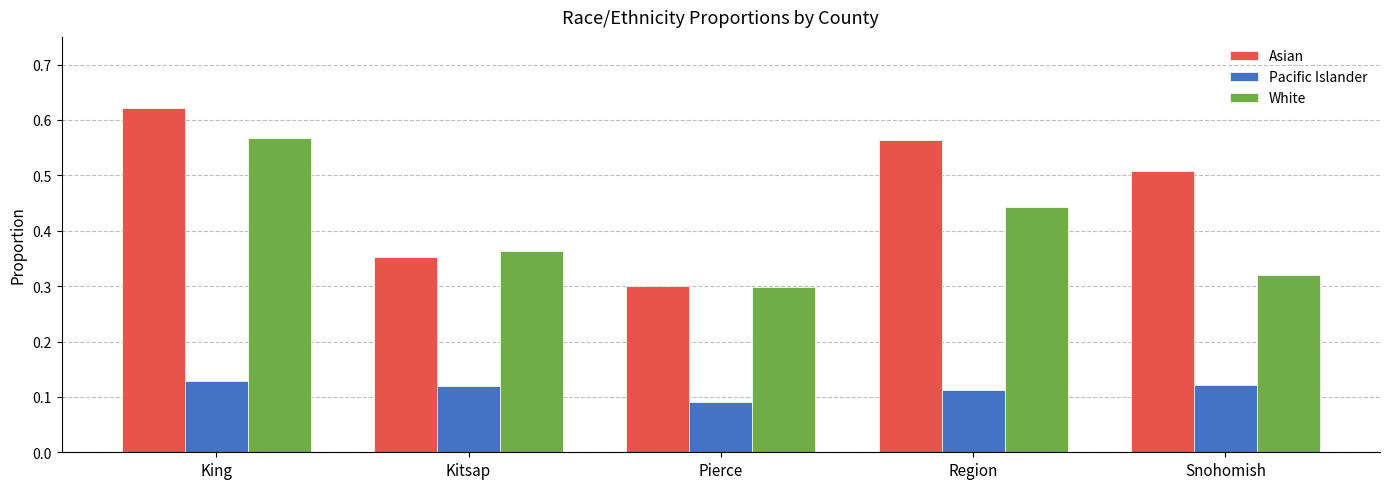

Count the number of data series in this chart.

3